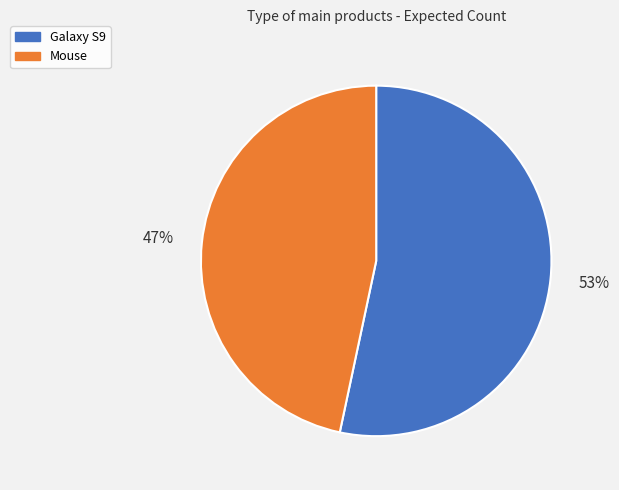

What is the largest slice in the pie chart?

Galaxy S9